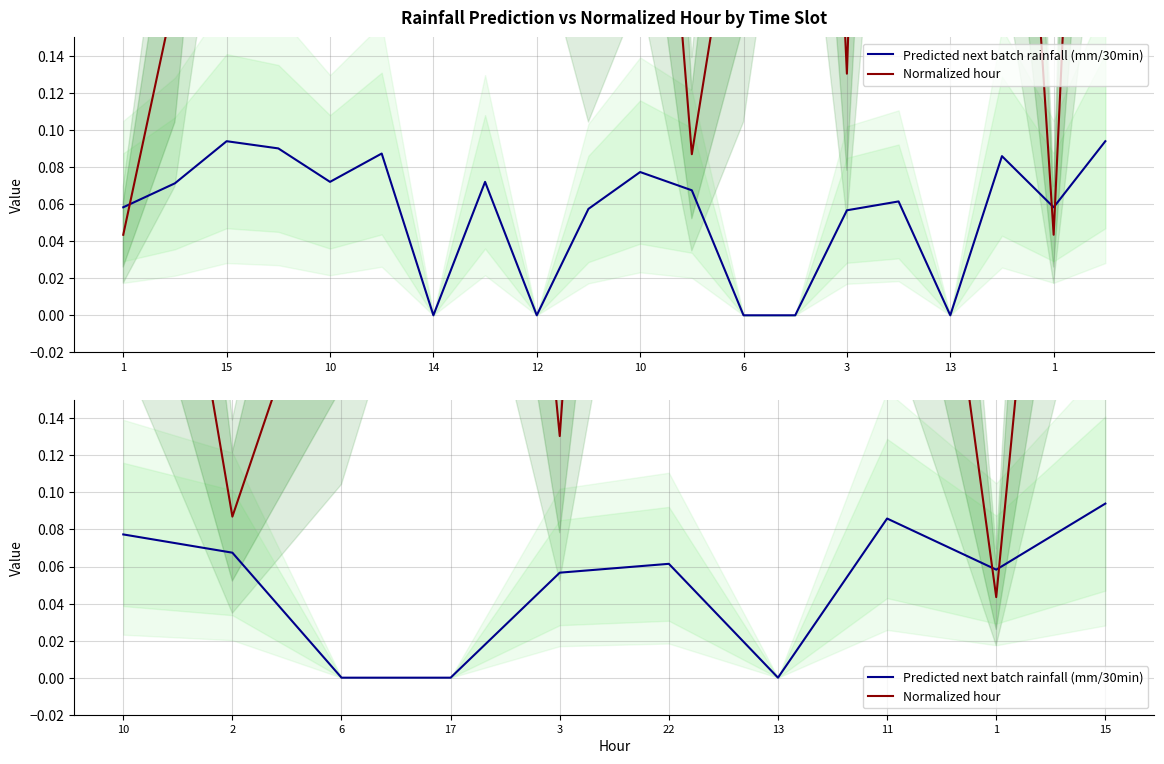

What are all the series names shown in the legend?

Predicted next batch rainfall (mm/30min), Normalized hour